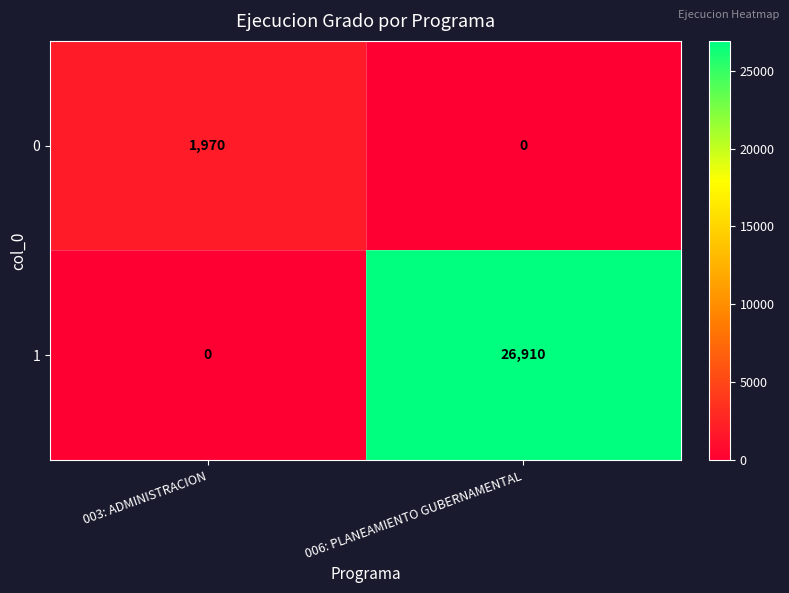

What is the difference between the maximum and minimum values in the 0 series?

1970